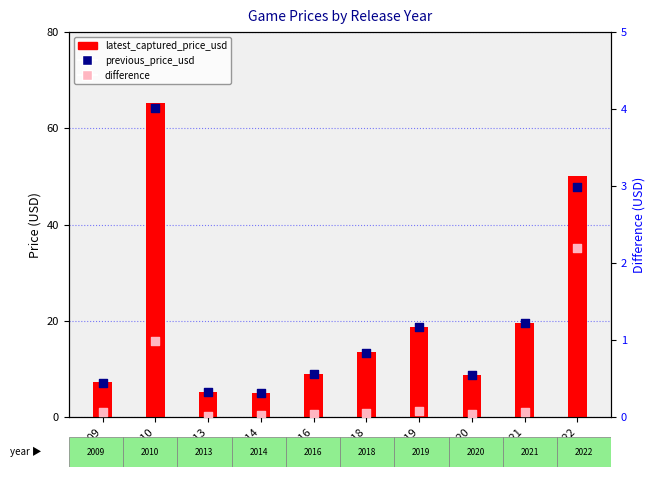

Which series reaches the minimum Y coordinate?

difference